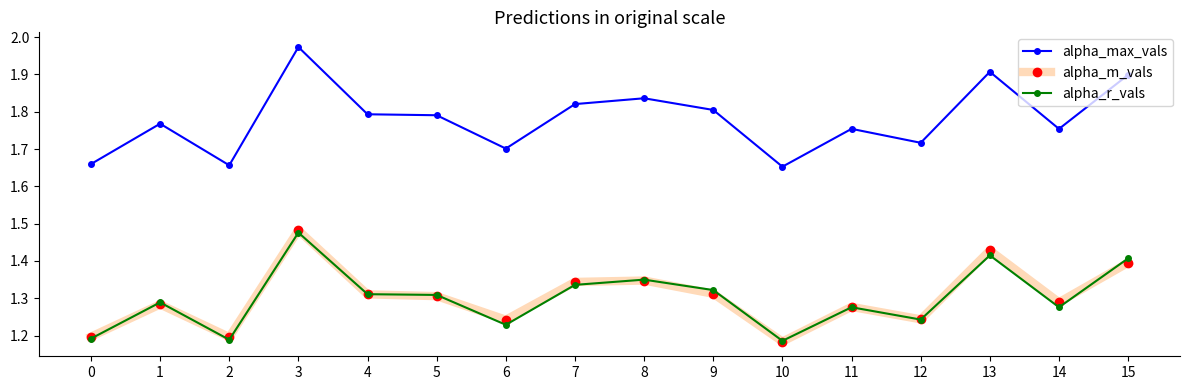

True or false: alpha_max_vals has more than 0 points higher than both neighbors.

True